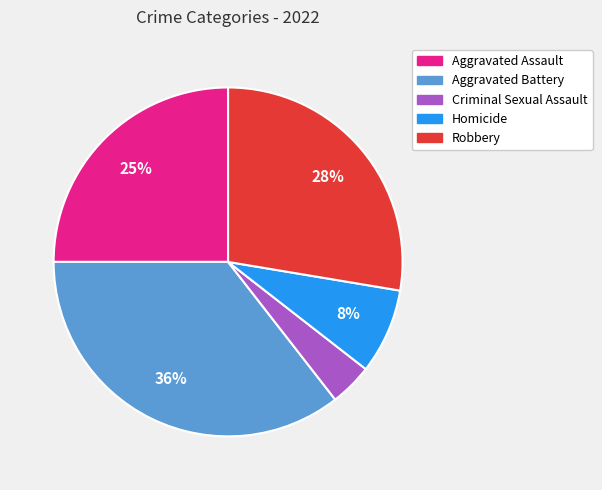

What is the smallest slice in the pie chart?

Criminal Sexual Assault